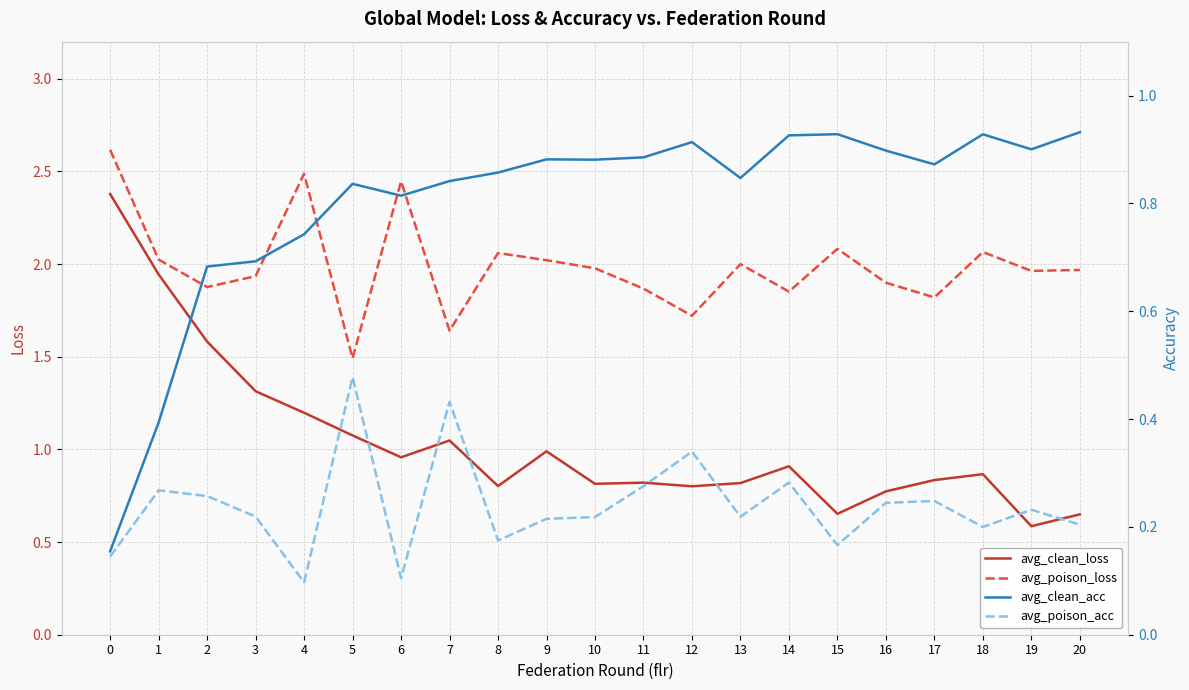

True or false: avg_poison_acc and avg_clean_loss intersect in this chart.

False